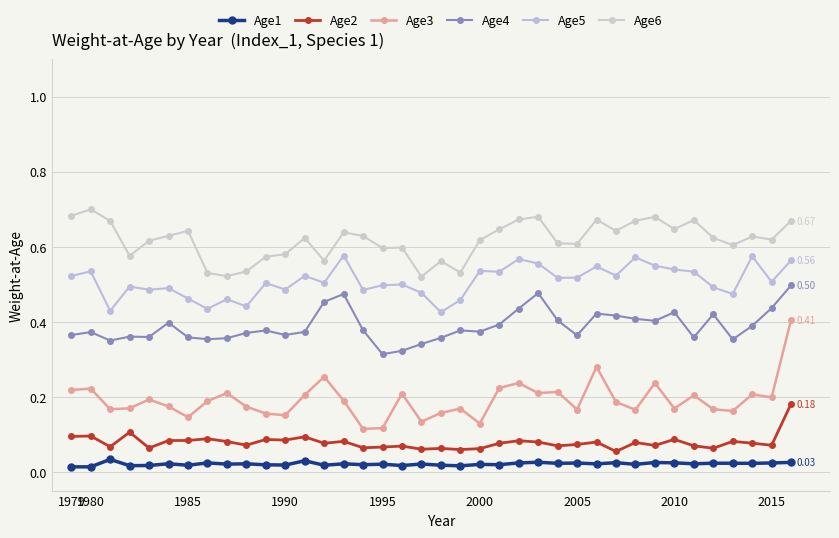

How many lines are shown in the chart?

6